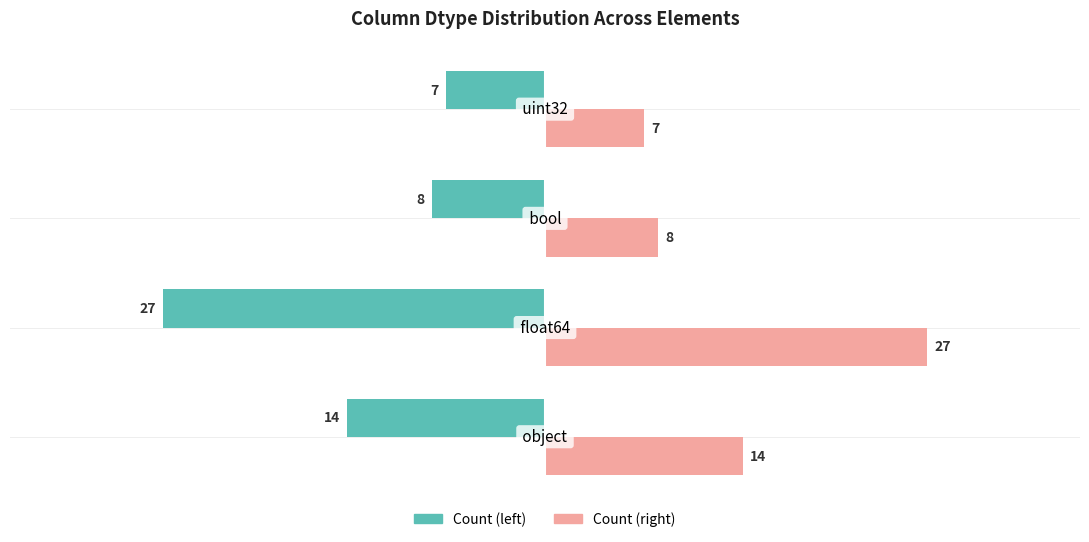

What is the sum of all Count (right) values?

56